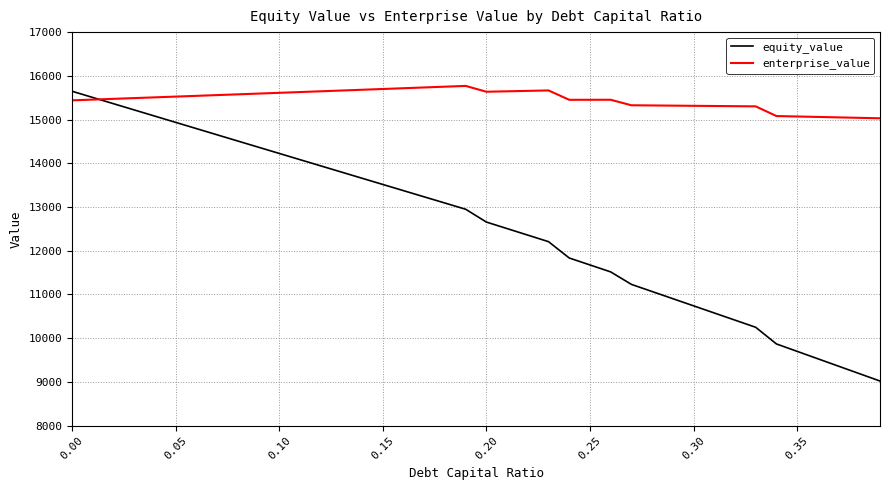

What is the greatest value displayed?

15769.5